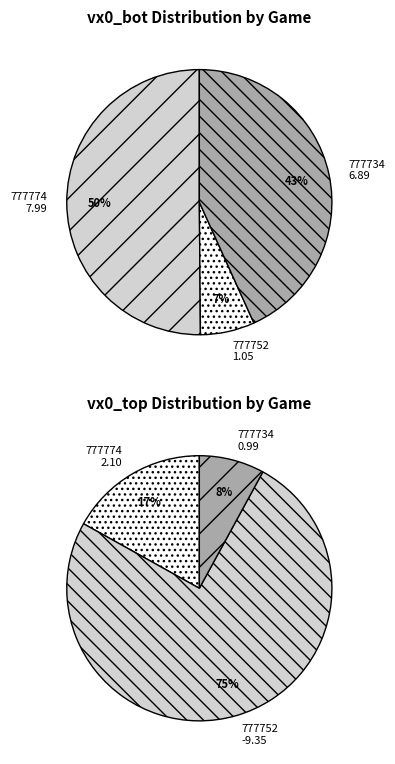

To the nearest percent, what is the average slice percentage?

33%